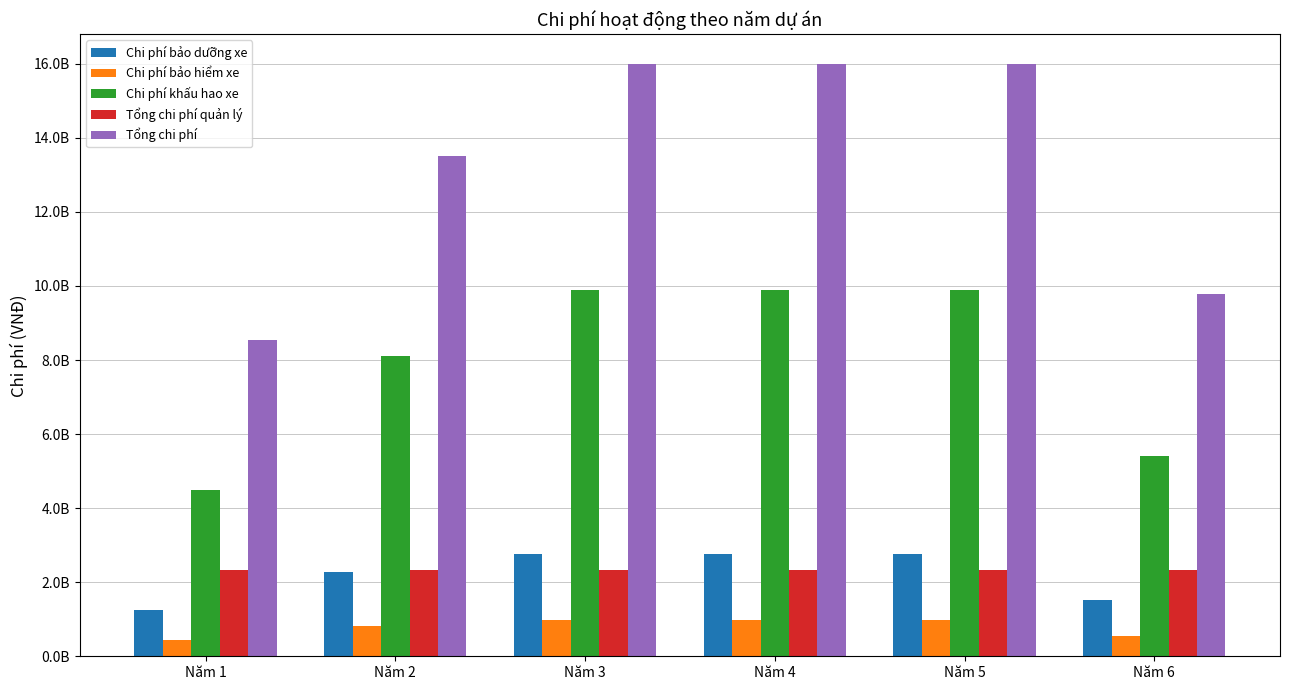

What are all the series names shown in the legend?

Chi phí bảo dưỡng xe, Chi phí bảo hiểm xe, Chi phí khấu hao xe, Tổng chi phí quản lý, Tổng chi phí